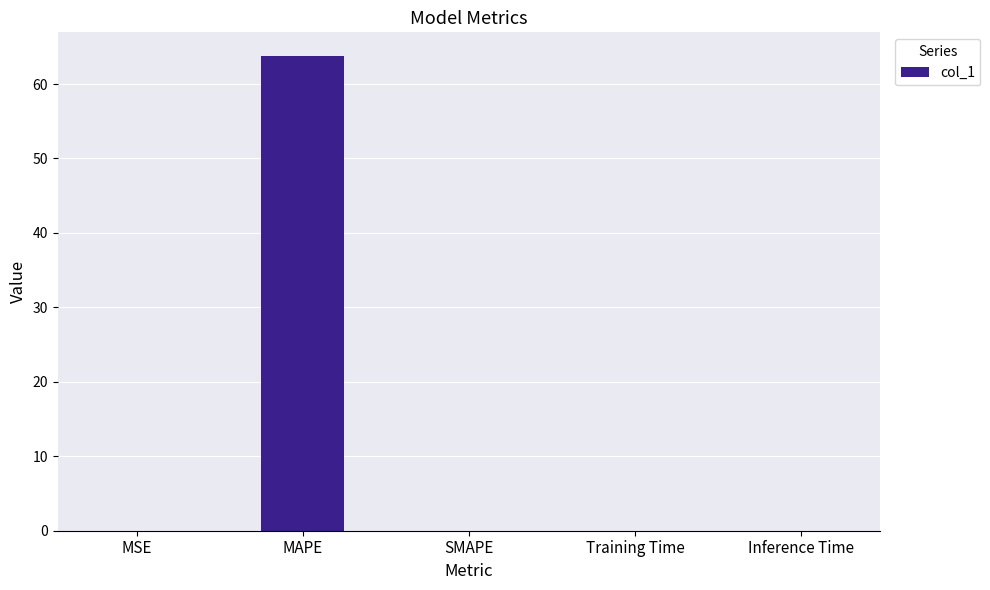

Between SMAPE and MAPE, which is larger?

MAPE